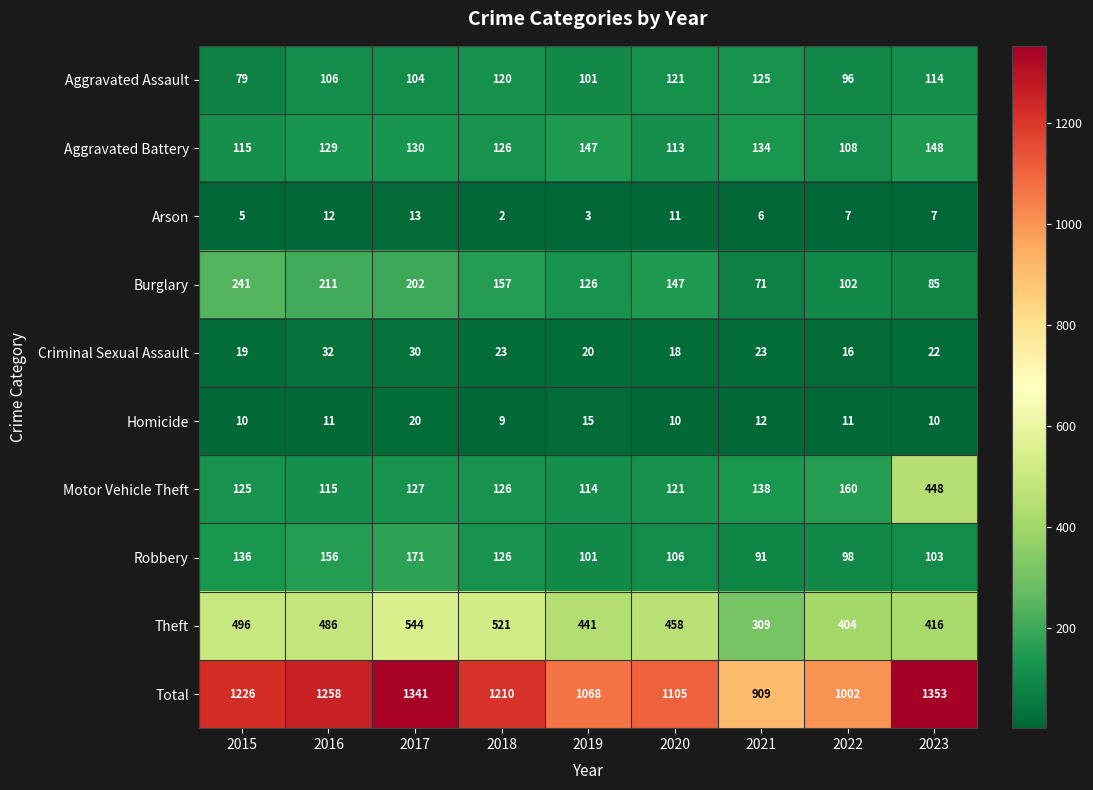

At which category does the chart reach its peak across all series?

2023